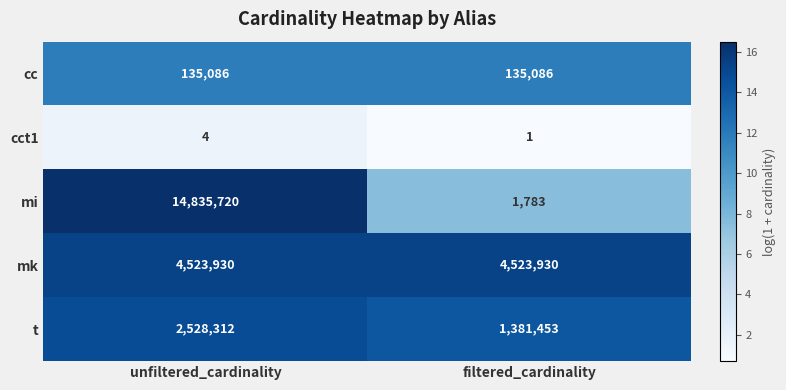

At which label is cct1 closest to 2?

filtered_cardinality